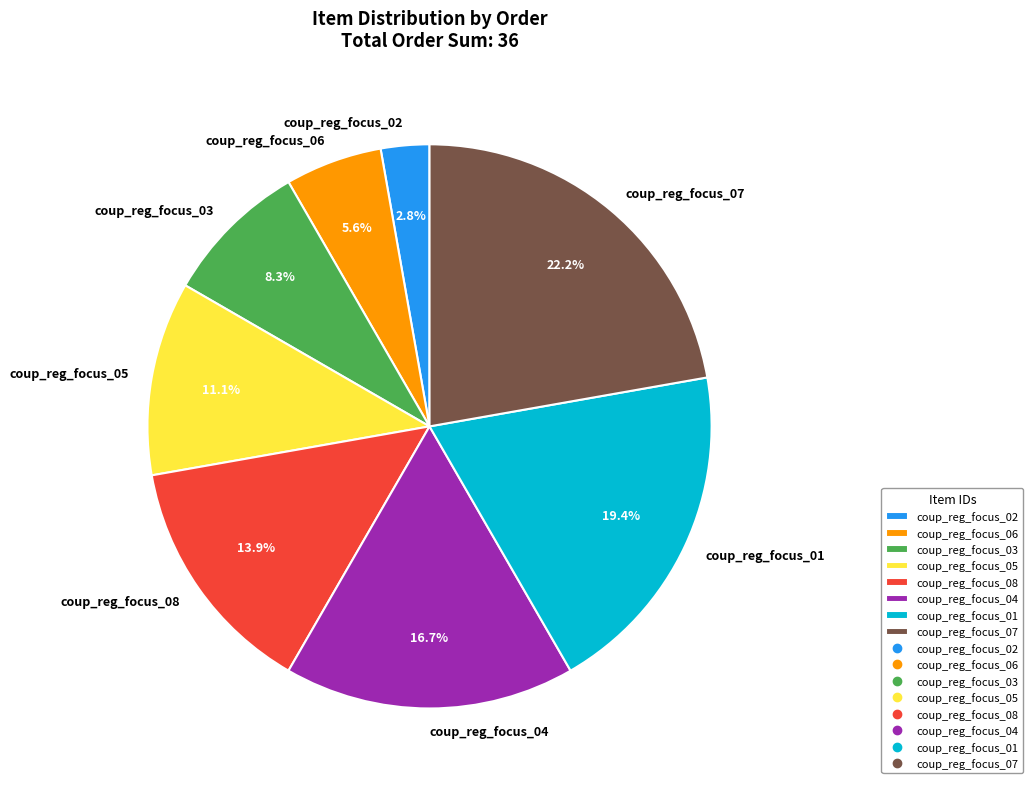

To the nearest percent, what is the combined percentage of coup_reg_focus_03 and coup_reg_focus_04?

25%